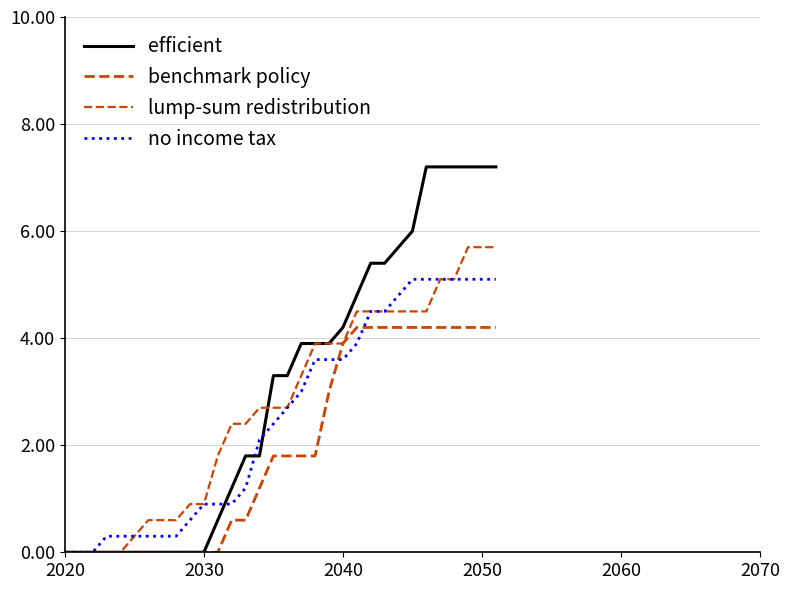

How many values in the efficient series exceed 3?

17